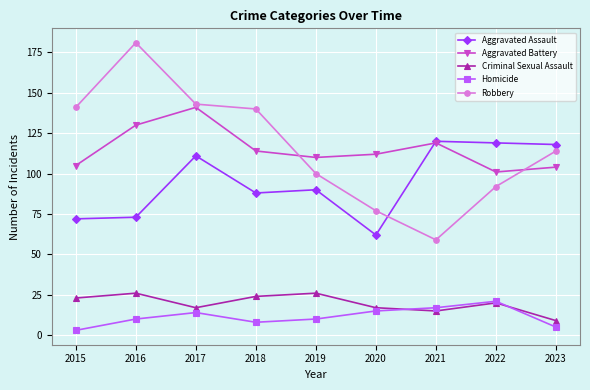

Reading left to right, transcribe all the data shown in this chart.

Aggravated Assault: 2015=72	2016=73	2017=111	2018=88	2019=90	2020=62	2021=120	2022=119	2023=118
Aggravated Battery: 2015=105	2016=130	2017=141	2018=114	2019=110	2020=112	2021=119	2022=101	2023=104
Criminal Sexual Assault: 2015=23	2016=26	2017=17	2018=24	2019=26	2020=17	2021=15	2022=20	2023=9
Homicide: 2015=3	2016=10	2017=14	2018=8	2019=10	2020=15	2021=17	2022=21	2023=5
Robbery: 2015=141	2016=181	2017=143	2018=140	2019=100	2020=77	2021=59	2022=92	2023=114